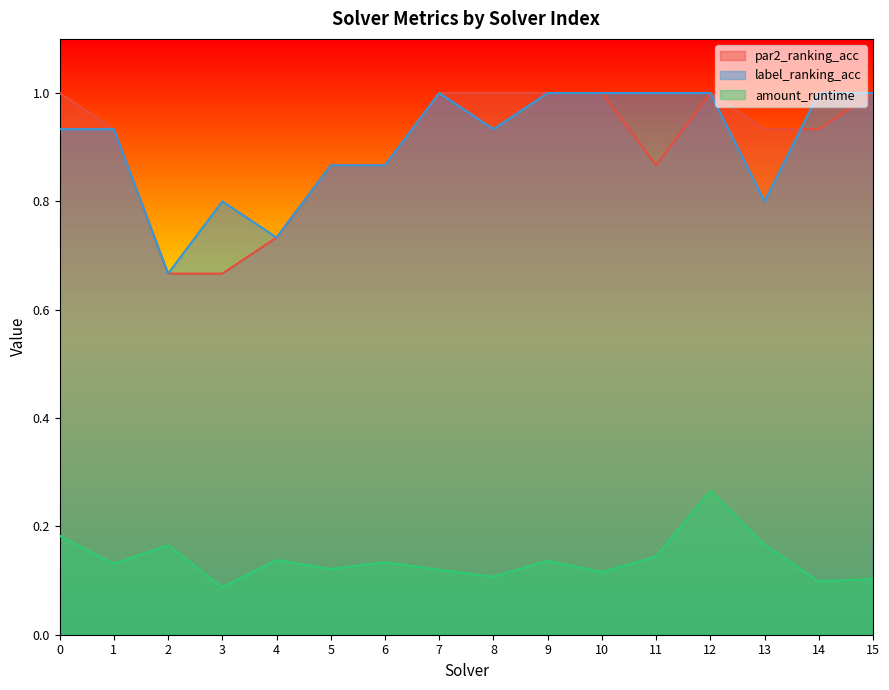

Rank the series at 8 from lowest to highest value.

amount_runtime, label_ranking_acc, par2_ranking_acc